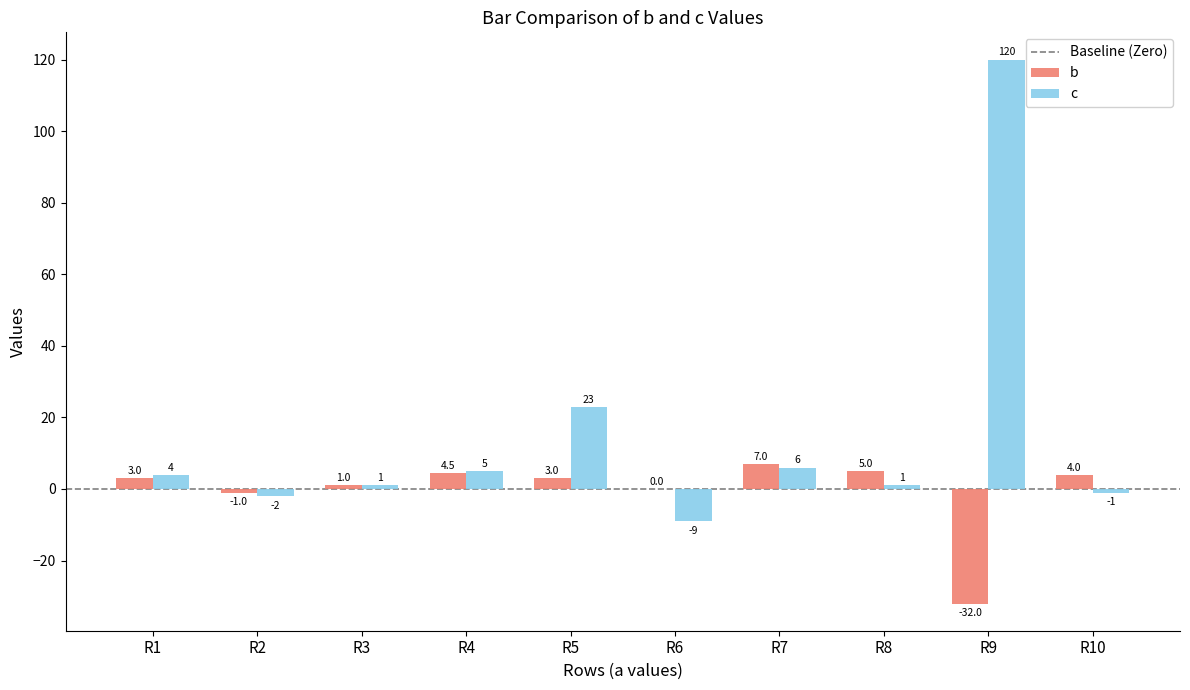

Which category has the highest value across all series?

R9